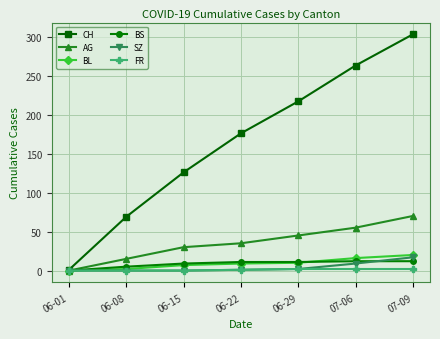

What are all the series names shown in the legend?

CH, AG, BL, BS, SZ, FR